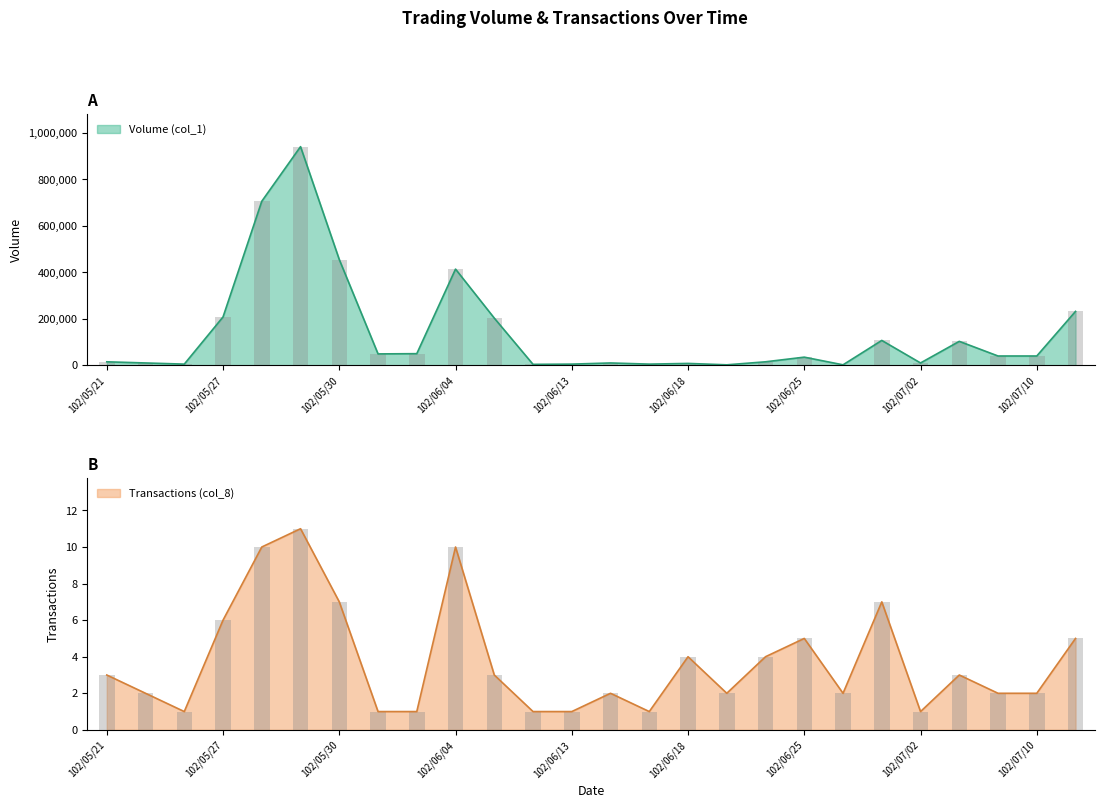

What value does the Transactions (col_8) series have at 102/06/27?

2